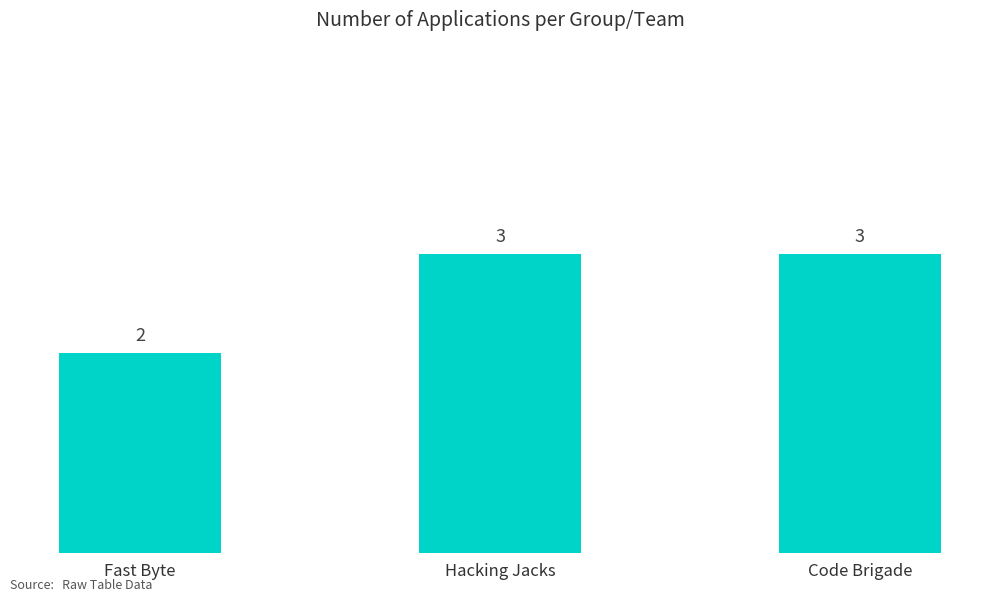

What is the label of the 2nd bar from the right?

Hacking Jacks